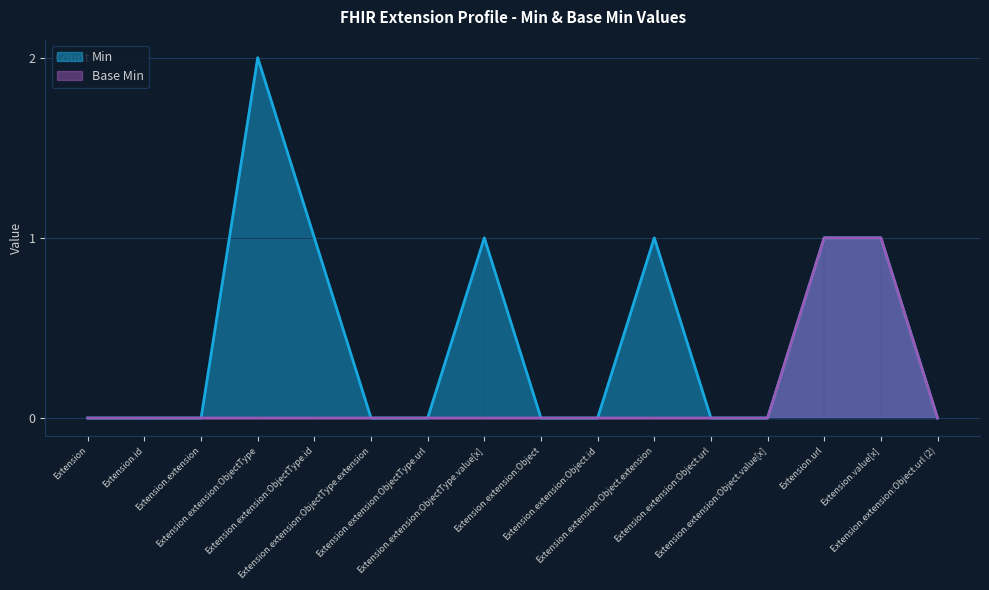

How many Base Min values are between 0 and 1?

16